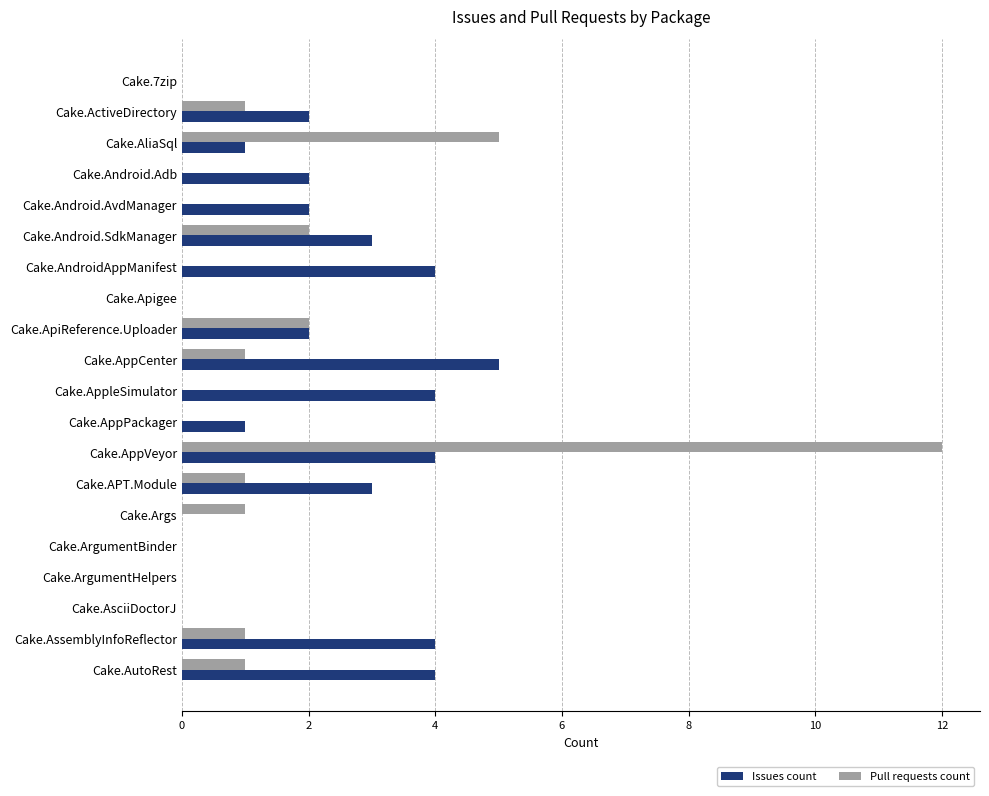

What is the sum of all Issues count values?

41